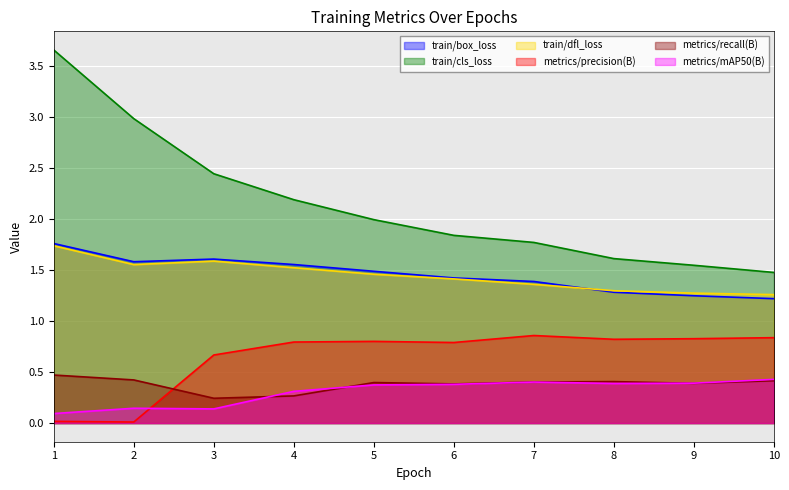

At which label is metrics/precision(B) closest to 0?

2